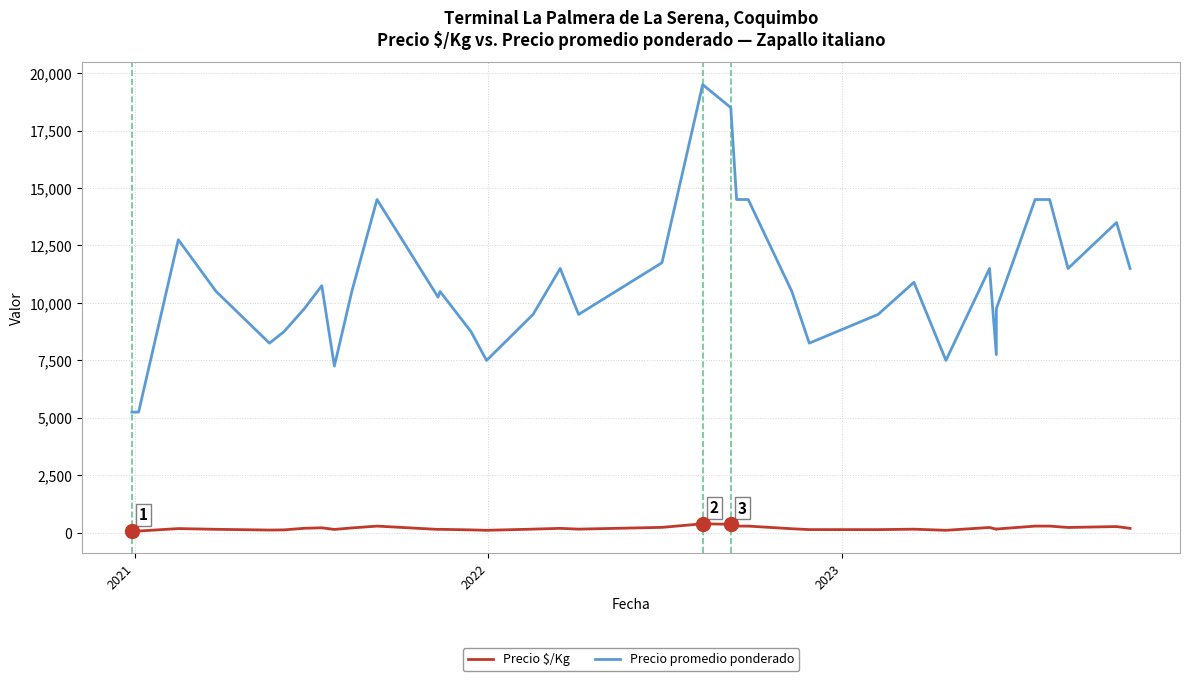

Reading left to right, transcribe all the data shown in this chart.

Precio $/Kg: 75	75	182	150	118	125	195	215	145	210	290	146	150	125	107	158	192	158	235	390	370	290	290	175	138	136	156	107	230	155	162	290	290	290	290	290	230	230	270	192
Precio promedio ponderado: 5250	5250	12750	10500	8250	8750	9750	10750	7250	10500	14500	10250	10500	8750	7500	9500	11500	9500	11750	19500	18500	14500	14500	10500	8250	9500	10900	7500	11500	7750	9750	14500	14500	14500	14500	14500	11500	11500	13500	11500